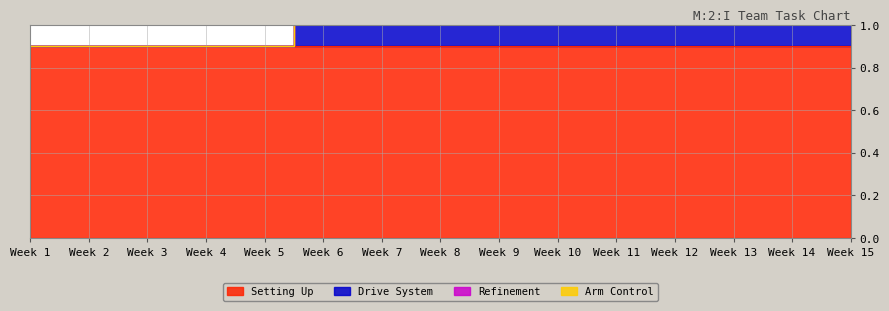

At which label does Setting Up reach its minimum?

Week 1